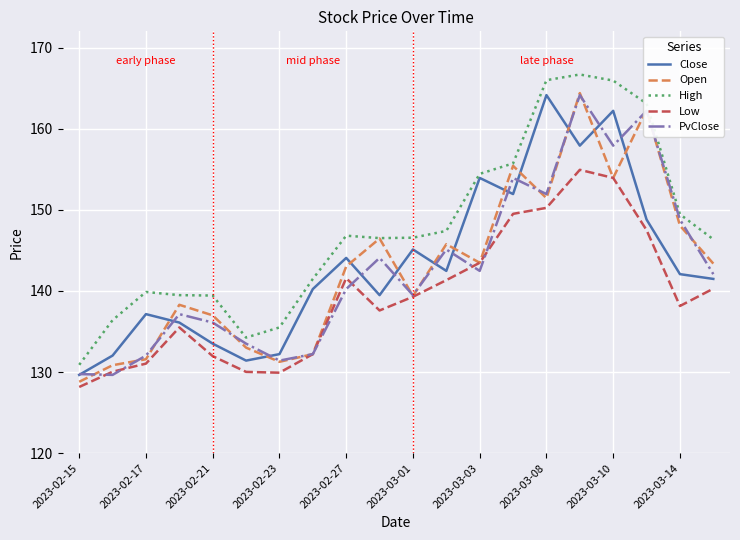

At how many categories does at least one series exceed 144?

12